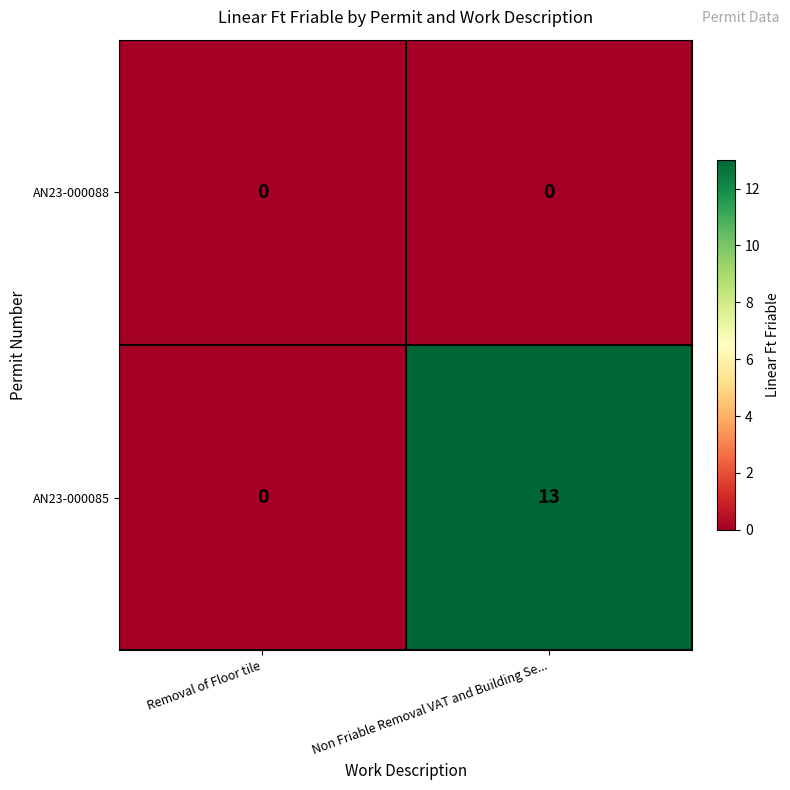

What is the difference between the maximum and minimum values in the AN23-000085 series?

13